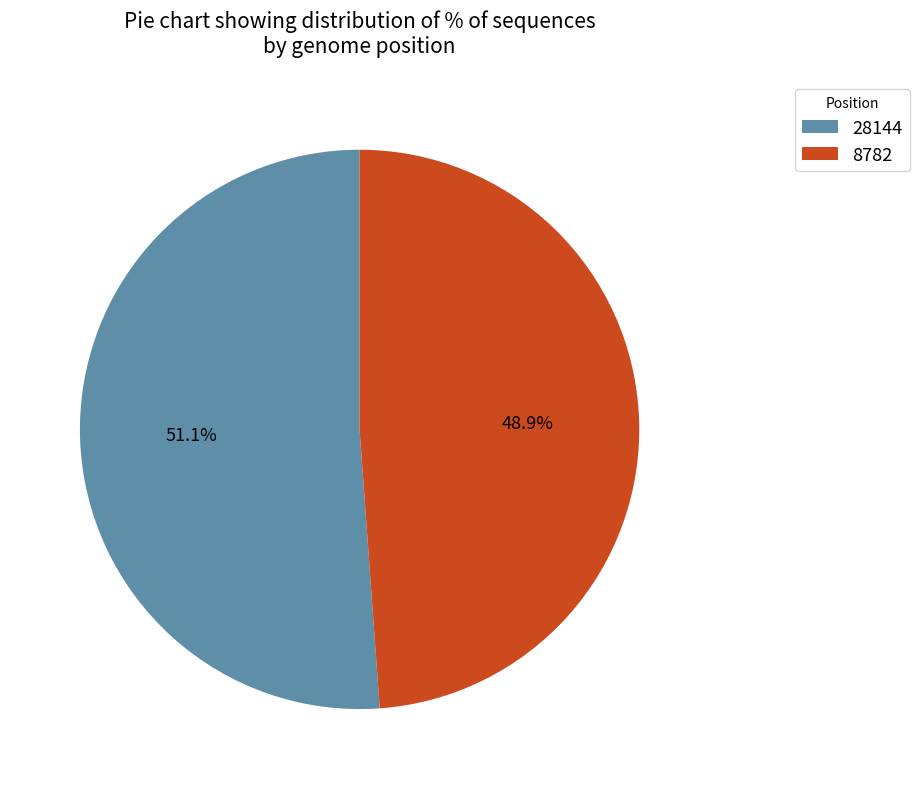

Combined, what portion of the pie is 8782 and 28144?

100.0%